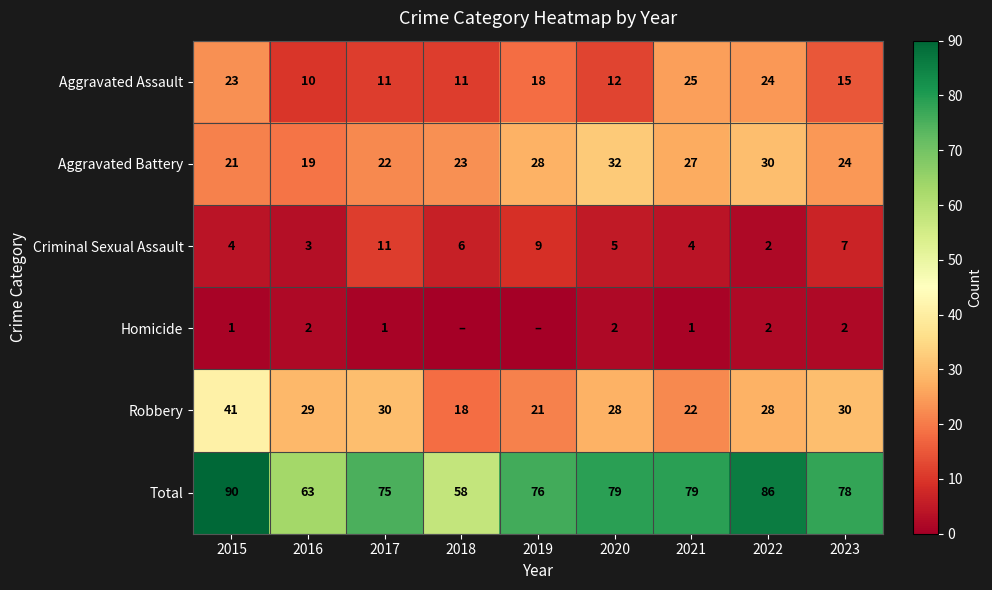

What is the highest value of the Criminal Sexual Assault series?

11